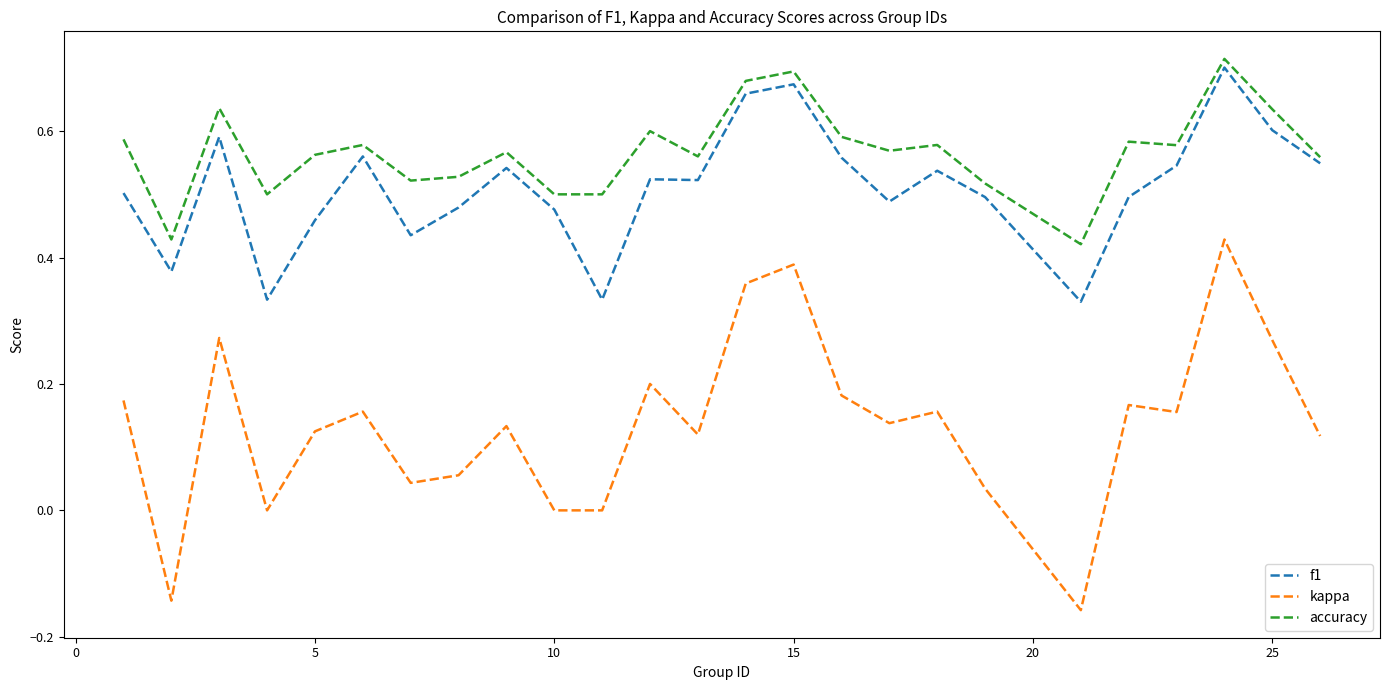

Which series has the largest total across all categories?

accuracy